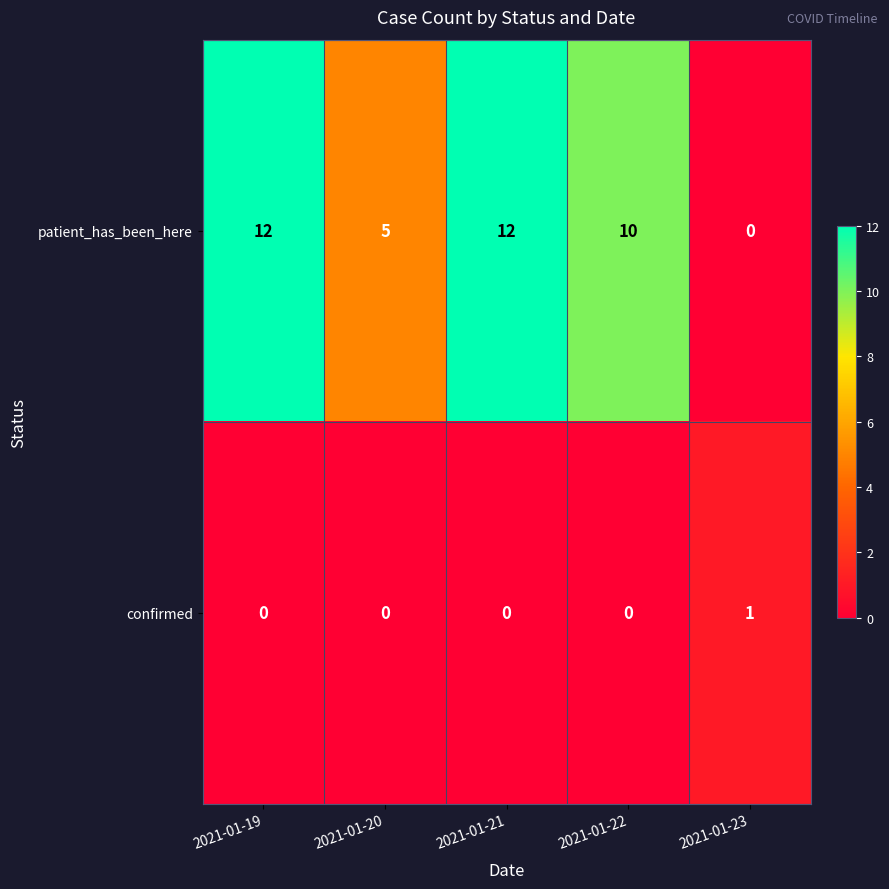

Read the patient_has_been_here value at 2021-01-19, to the nearest 10.

10